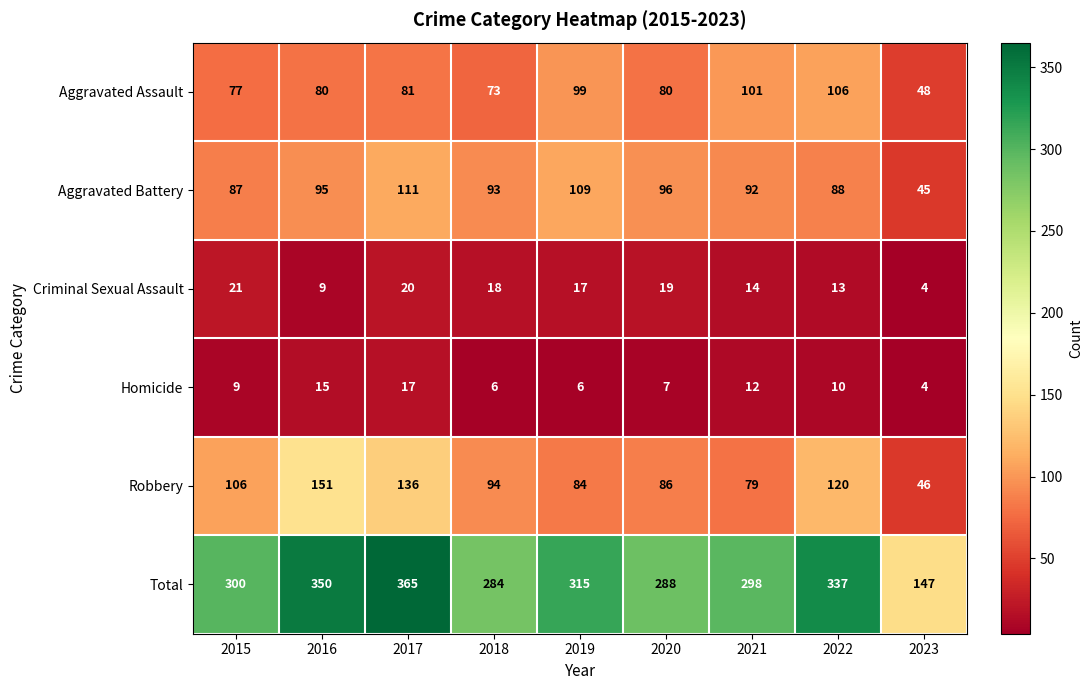

What is the sum of all Aggravated Battery values?

816